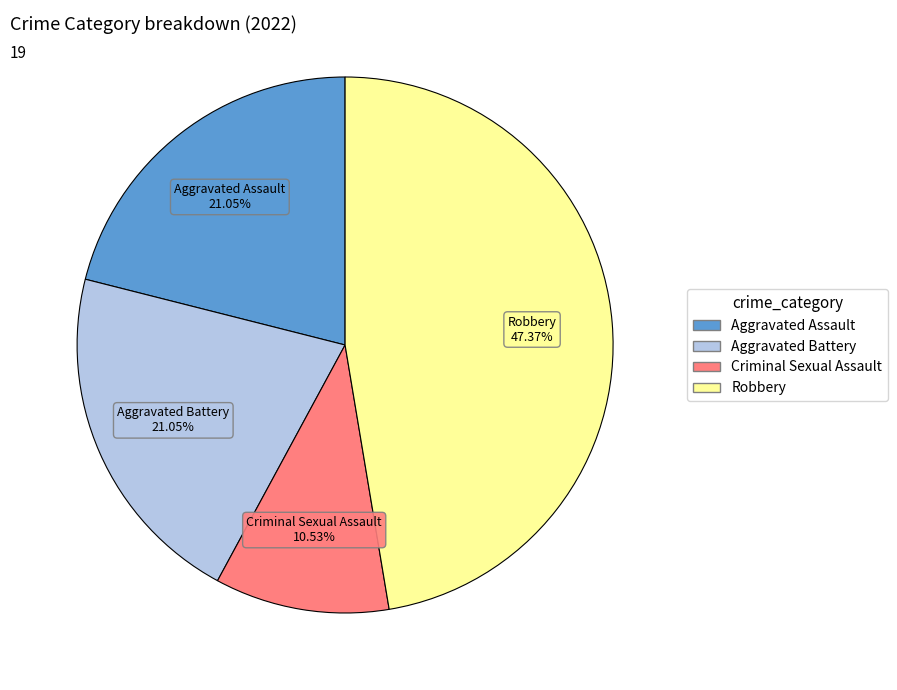

Is Robbery the majority of the pie?

No